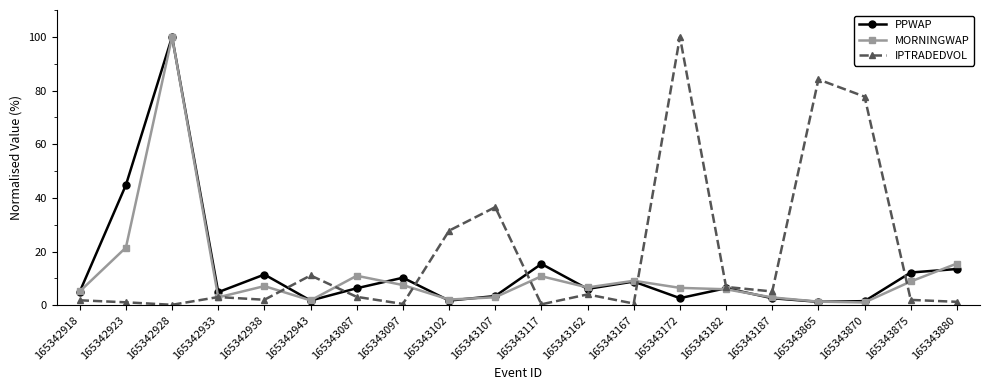

In MORNINGWAP, how many points are lower than both neighbors (excluding endpoints)?

5